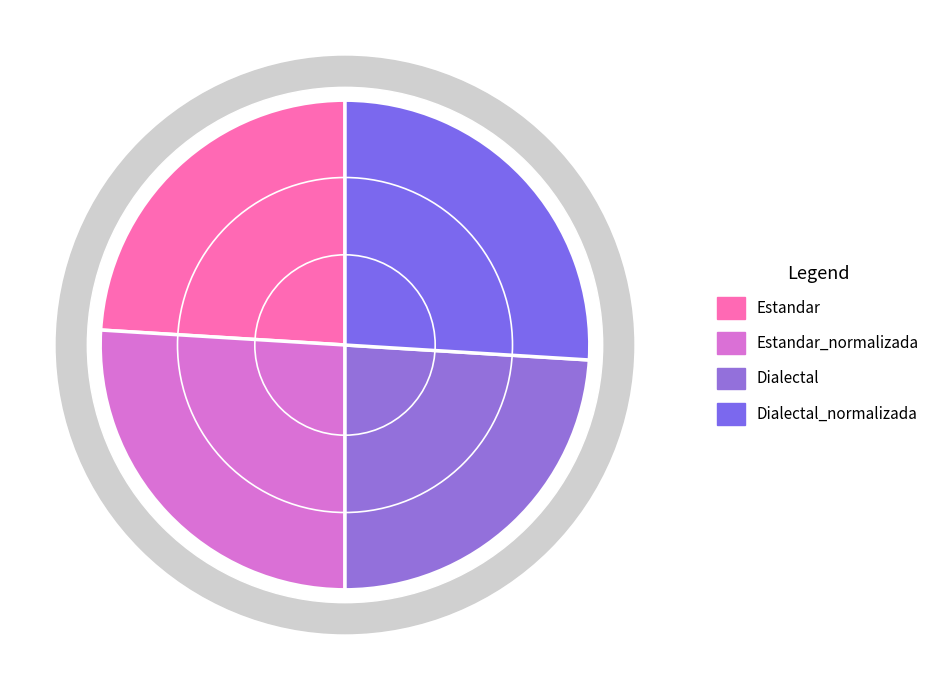

Is it true that Dialectal is 13% of the pie?

False